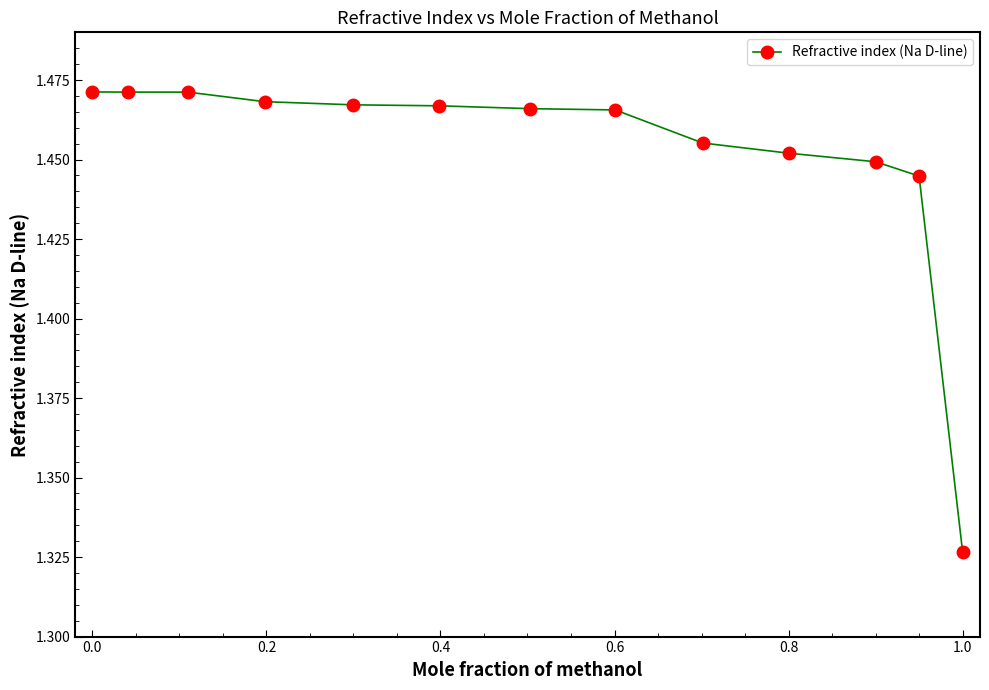

How many values are between 1 and 2?

13